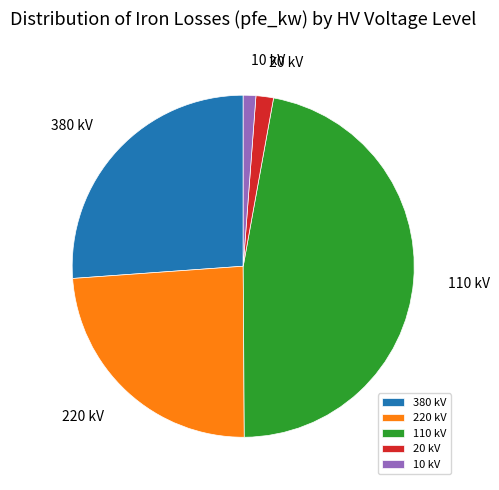

Does any single category account for the majority?

No